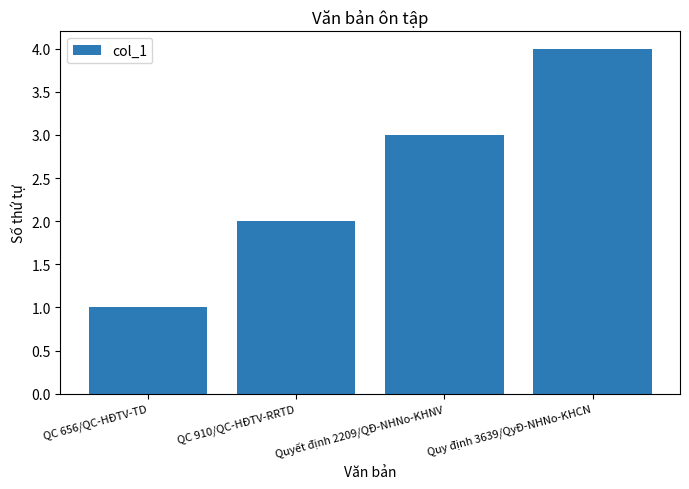

Read the value at Quyết định 2209/QĐ-NHNo-KHNV.

3